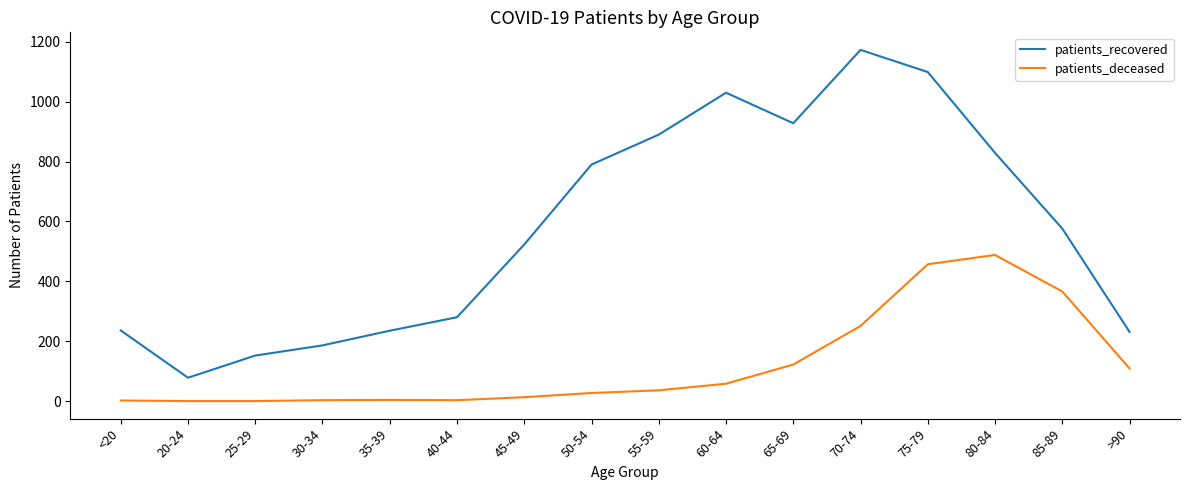

What is the total value across all series at 65-69?

1050